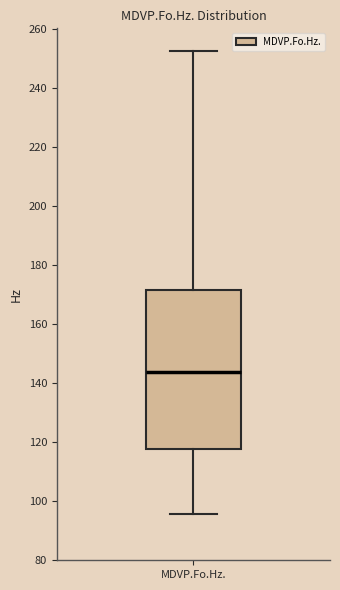

Read this box plot against the y-axis: the position of the median line, the range covered by the box, and the ends of both whiskers. The values are not printed on the chart, so give them approximately, as read against the axis.

median 144, box 118 to 172, whiskers 96 to 252